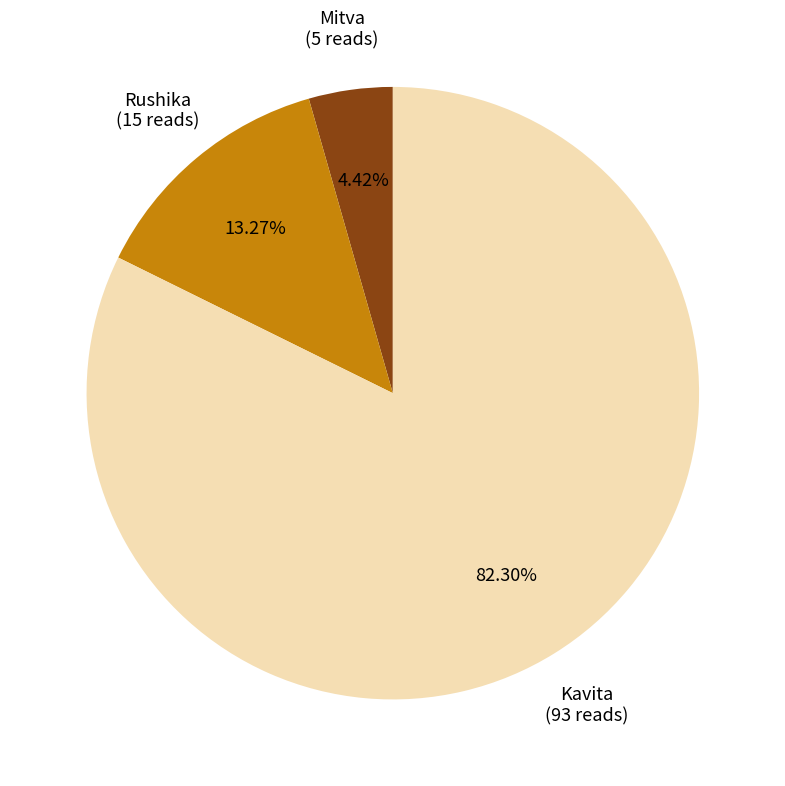

Does any single category account for the majority?

Yes